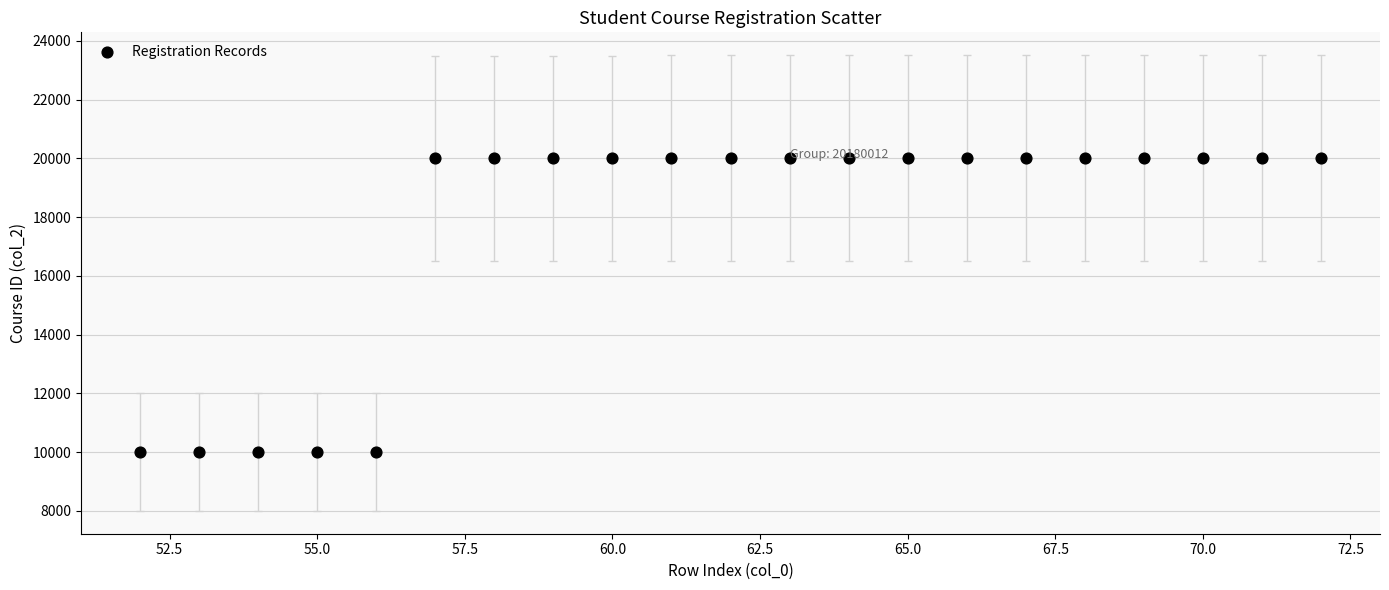

What is the range of X values (max minus min)?

20